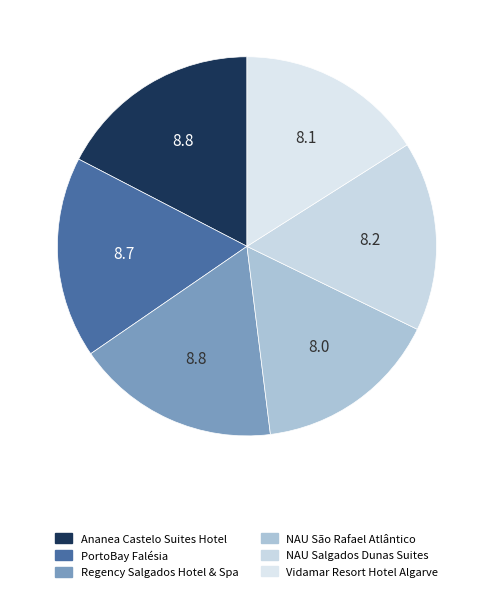

What is the ratio of the value at NAU Salgados Dunas Suites to the value at PortoBay Falésia?

0.9